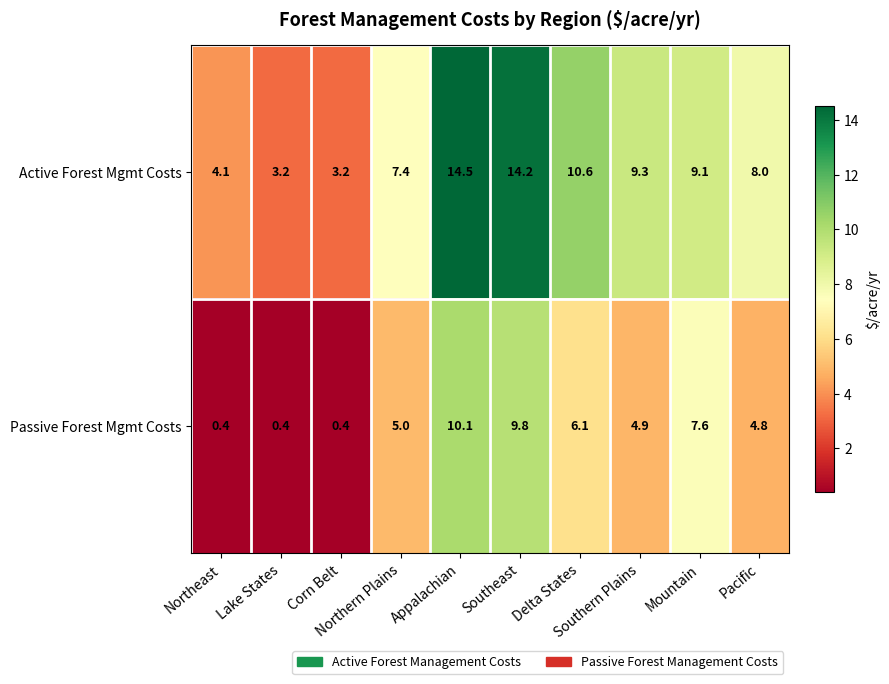

Which series has the widest spread of values?

Active Forest Mgmt Costs